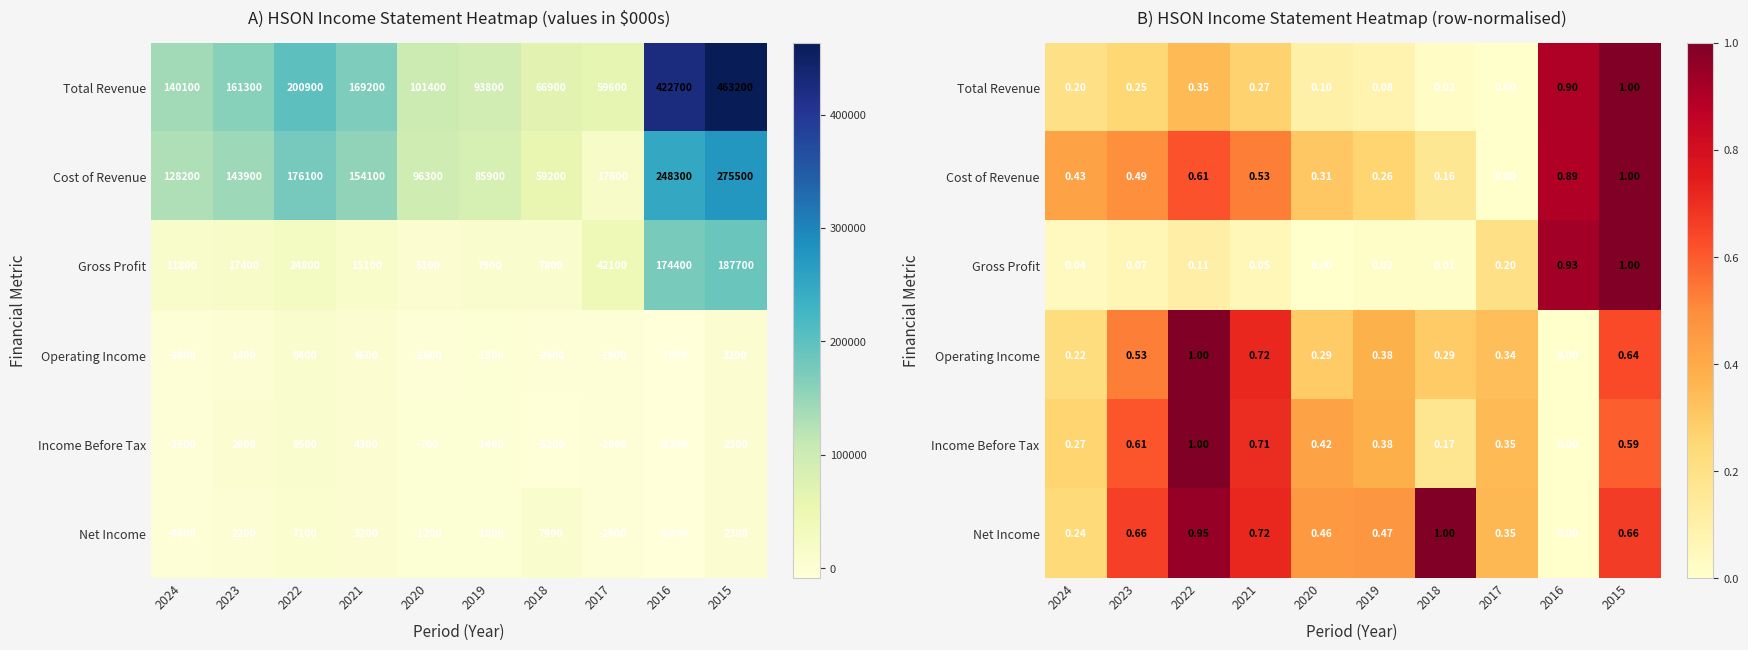

Between 2015 and 2024, which is larger?

2015